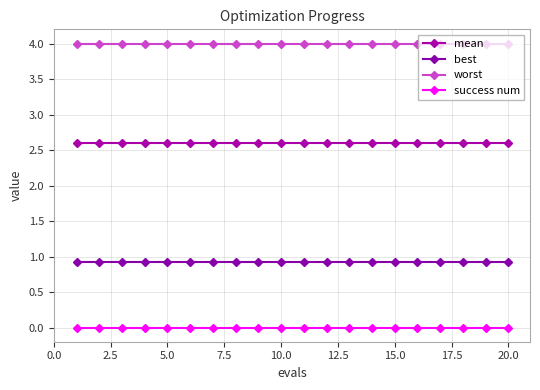

Reading left to right, extract all data points from this chart.

mean: 2.6	2.6	2.6	2.6	2.6	2.6	2.6	2.6	2.6	2.6	2.6	2.6	2.6	2.6	2.6	2.6	2.6	2.6	2.6	2.6
best: 0.9	0.9	0.9	0.9	0.9	0.9	0.9	0.9	0.9	0.9	0.9	0.9	0.9	0.9	0.9	0.9	0.9	0.9	0.9	0.9
worst: 4.0	4.0	4.0	4.0	4.0	4.0	4.0	4.0	4.0	4.0	4.0	4.0	4.0	4.0	4.0	4.0	4.0	4.0	4.0	4.0
success num: 0.0	0.0	0.0	0.0	0.0	0.0	0.0	0.0	0.0	0.0	0.0	0.0	0.0	0.0	0.0	0.0	0.0	0.0	0.0	0.0